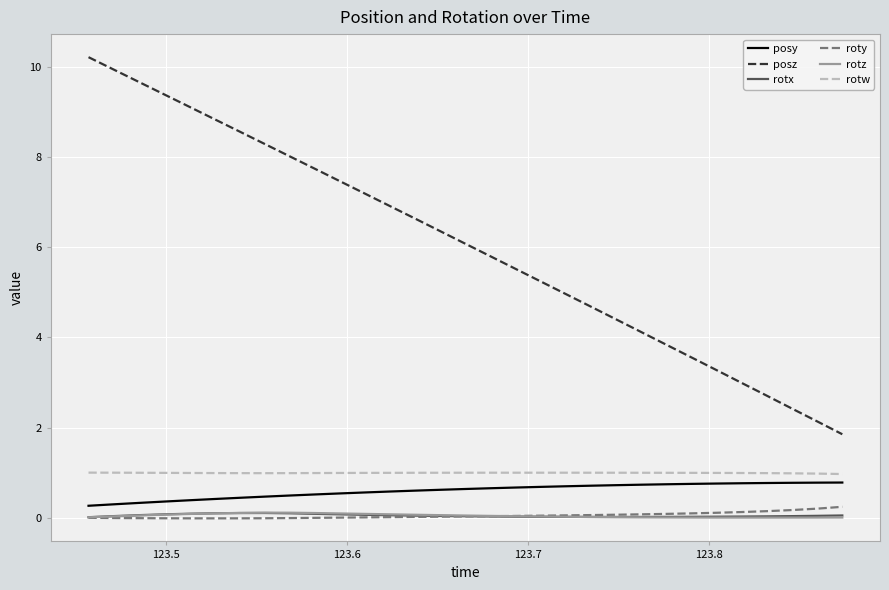

What is the sum of all roty values?

1.6